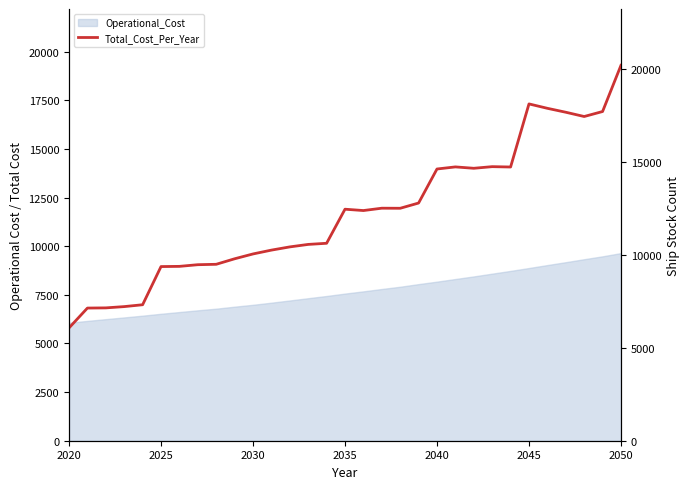

What position from the left is 16?

17